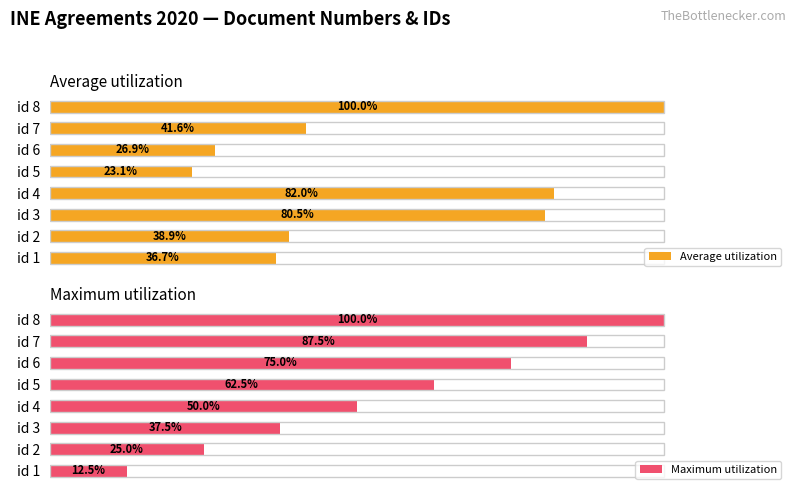

What is the maximum value shown in the chart?

100.0